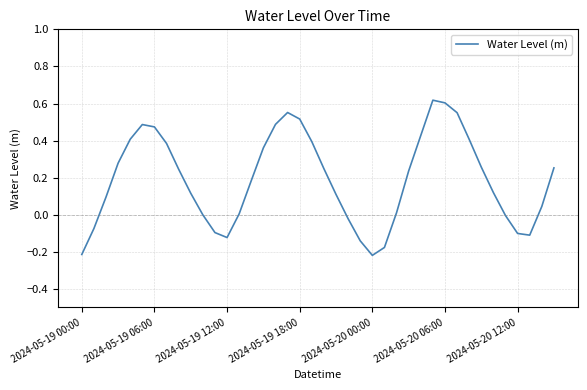

What is the difference between the maximum and minimum values?

0.8